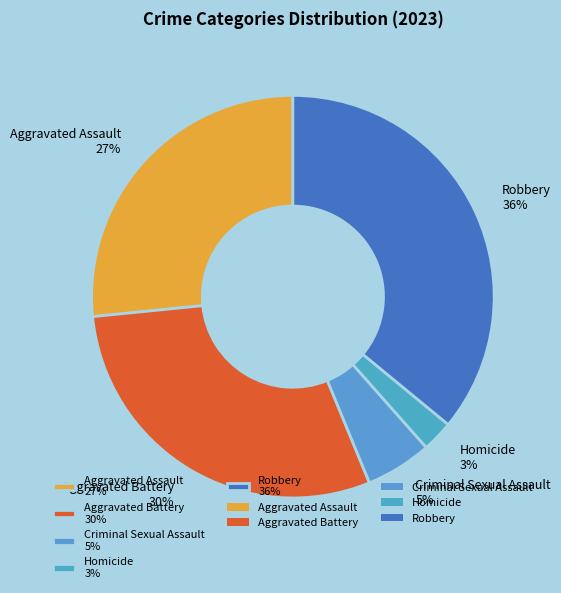

Rank the categories by value from lowest to highest.

Homicide, Criminal Sexual Assault, Aggravated Assault, Aggravated Battery, Robbery